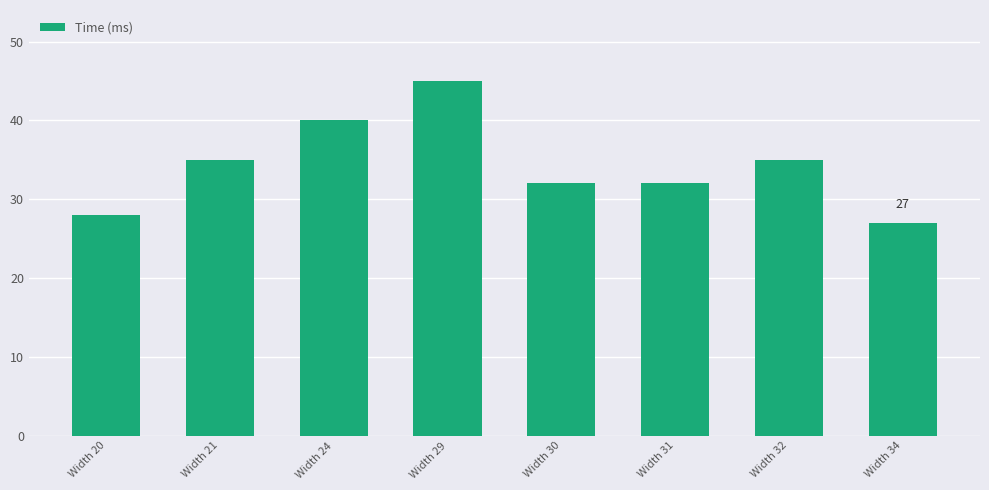

Reading left to right, list all the values displayed in this chart.

Width 20=28	Width 21=35	Width 24=40	Width 29=45	Width 30=32	Width 31=32	Width 32=35	Width 34=27